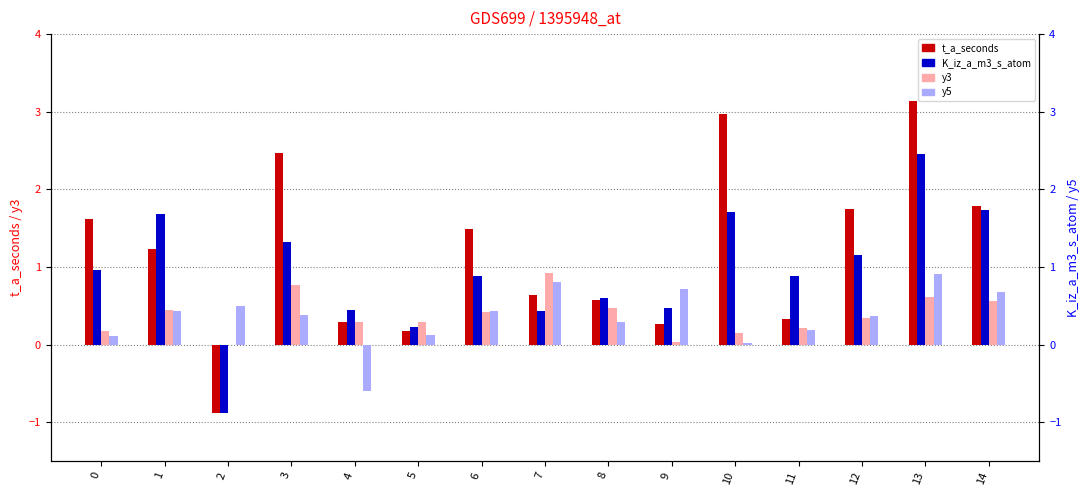

At how many categories does at least one series exceed 0?

15